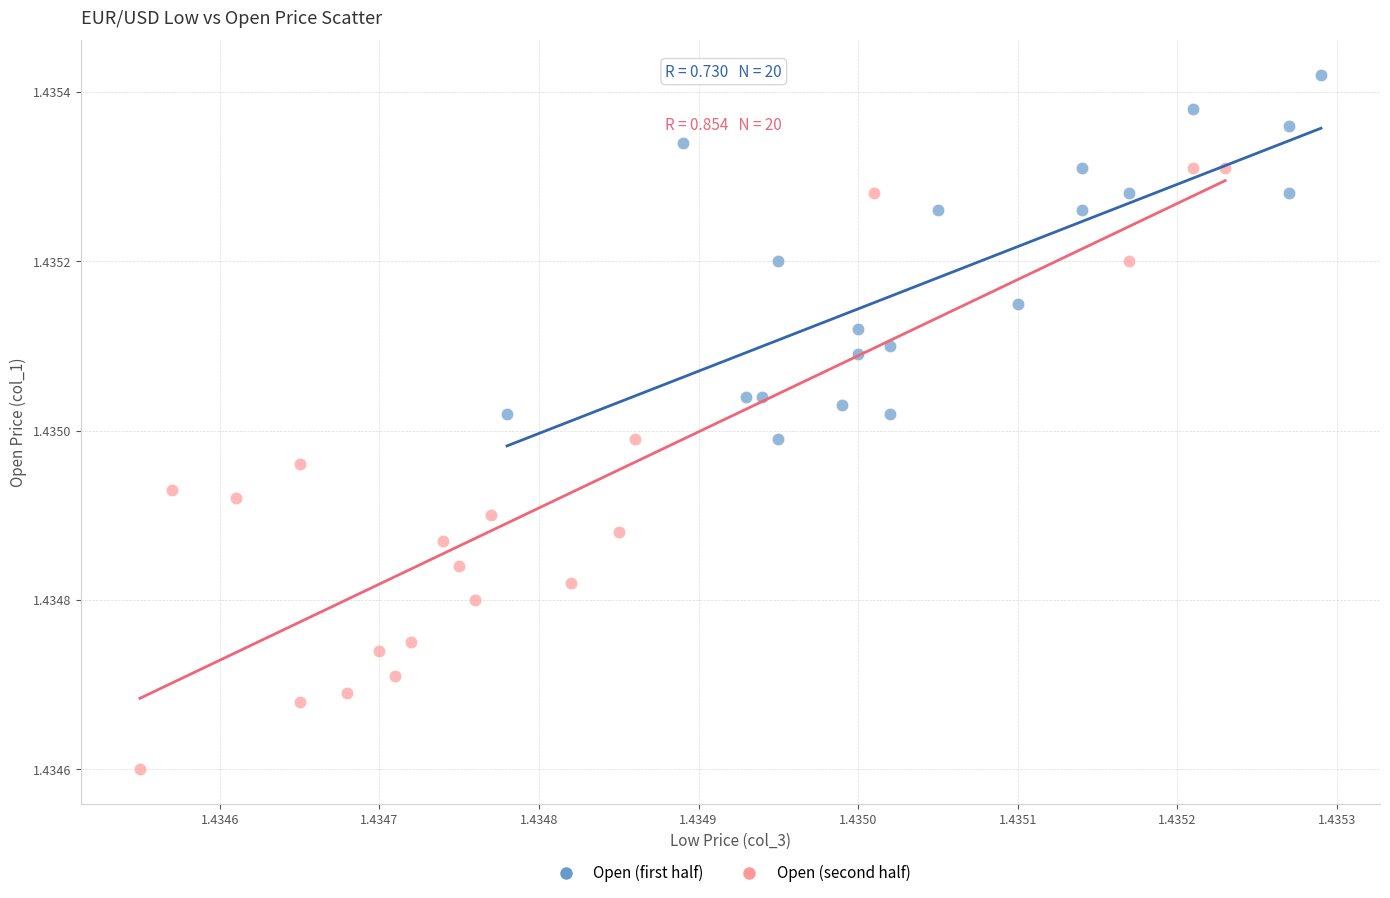

Which series contains the highest Y value?

Open (first half)